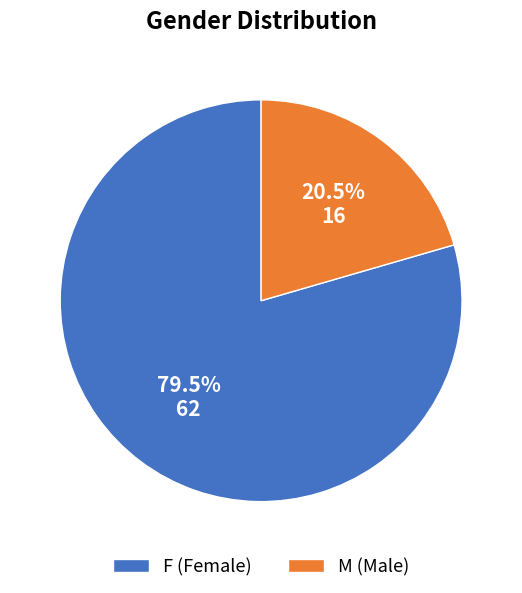

Rank the categories by value from lowest to highest.

M, F